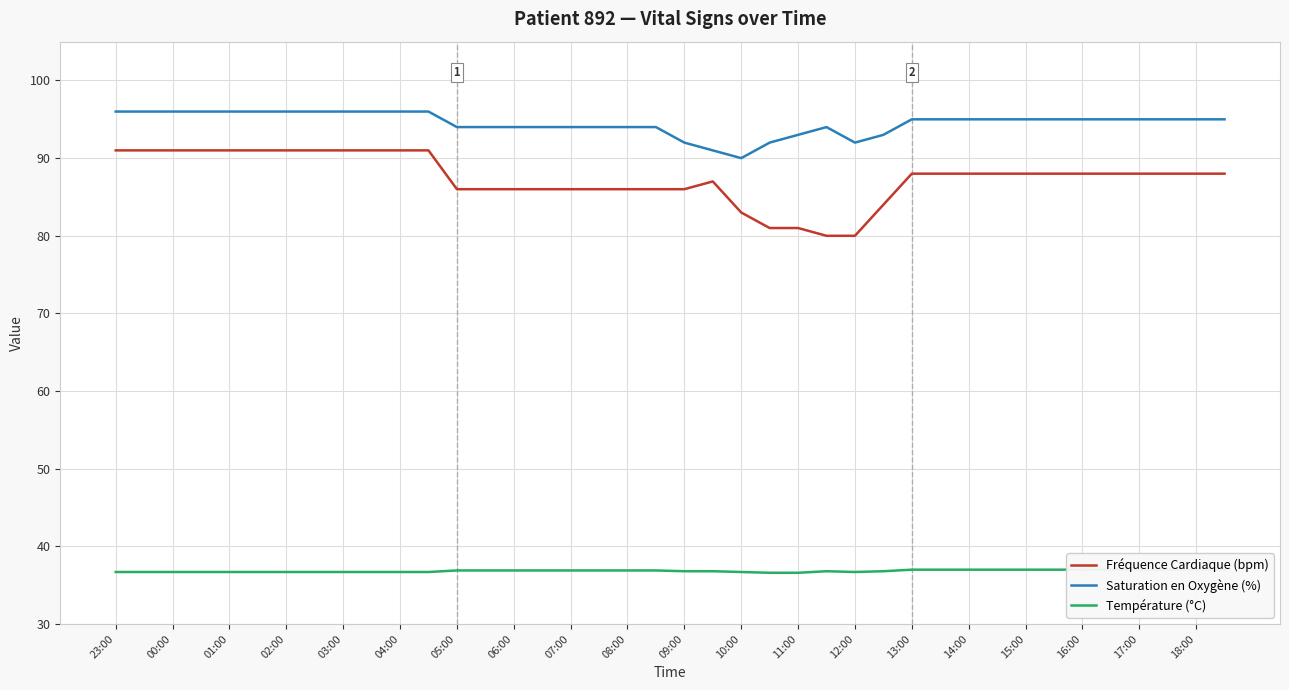

What is the approximate value of Saturation en Oxygène (%) at 33?

95.0